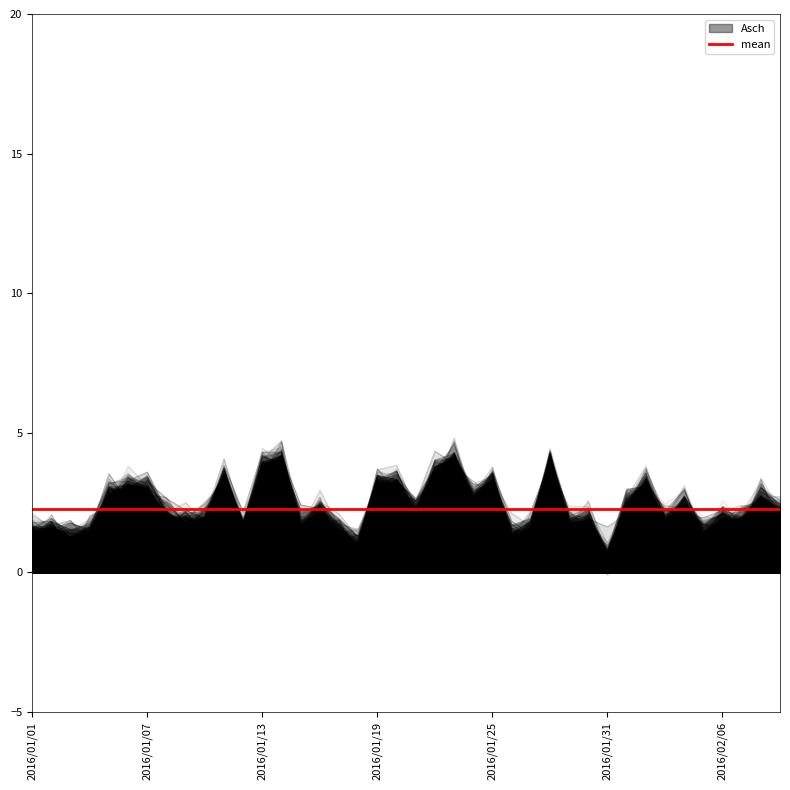

Rank the categories by value from highest to lowest.

2016/01/23, 2016/01/28, 2016/01/14, 2016/01/13, 2016/01/22, 2016/01/11, 2016/01/19, 2016/01/20, 2016/01/25, 2016/02/02, 2016/01/06, 2016/01/07, 2016/01/05, 2016/02/08, 2016/01/24, 2016/02/01, 2016/02/04, 2016/01/16, 2016/01/21, 2016/02/09, 2016/01/08, 2016/02/06, 2016/01/09, 2016/01/30, 2016/02/03, 2016/02/07, 2016/01/10, 2016/01/15, 2016/01/29, 2016/01/02, 2016/01/12, 2016/01/27, 2016/01/17, 2016/02/05, 2016/01/01, 2016/01/04, 2016/01/26, 2016/01/03, 2016/01/18, 2016/01/31